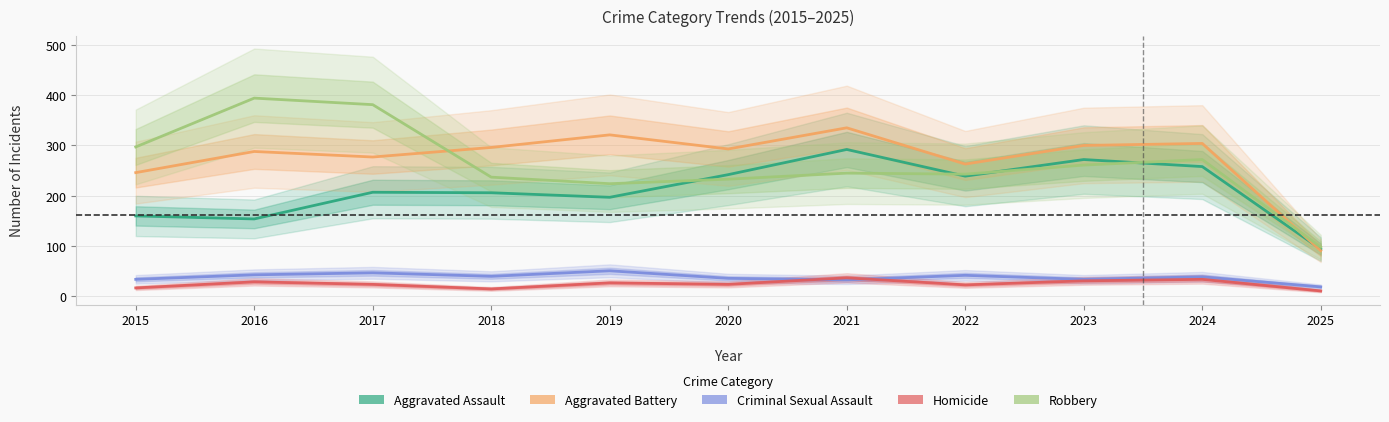

Reading right to left, transcribe all the data shown in this chart.

Aggravated Assault: 2025=94	2024=258	2023=272	2022=239	2021=292	2020=242	2019=197	2018=206	2017=207	2016=154	2015=160
Aggravated Battery: 2025=91	2024=304	2023=300	2022=263	2021=335	2020=293	2019=321	2018=296	2017=277	2016=288	2015=246
Criminal Sexual Assault: 2025=19	2024=39	2023=34	2022=42	2021=33	2020=36	2019=51	2018=40	2017=47	2016=43	2015=34
Homicide: 2025=11	2024=34	2023=31	2022=23	2021=37	2020=24	2019=27	2018=15	2017=24	2016=29	2015=17
Robbery: 2025=98	2024=272	2023=261	2022=243	2021=245	2020=233	2019=224	2018=237	2017=381	2016=394	2015=297